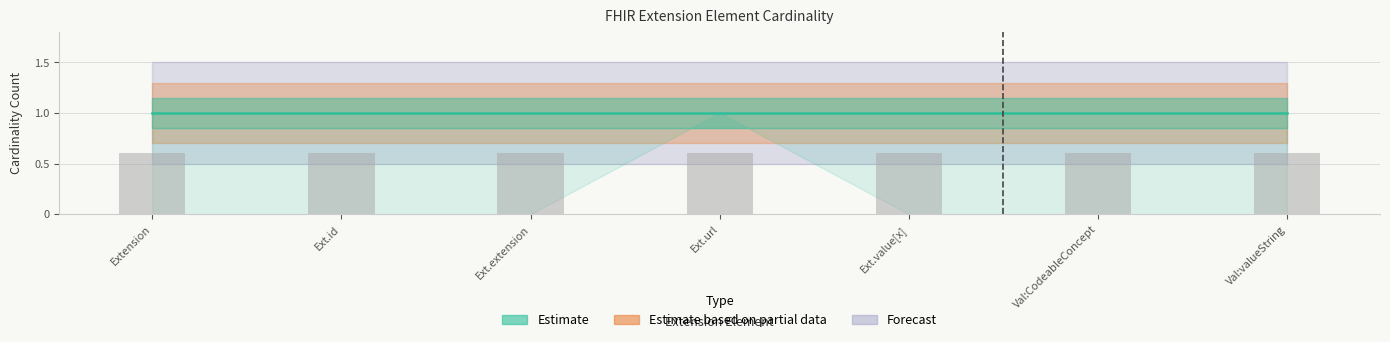

Is it true that min_cardinality equals 0 at Extension.extension?

False